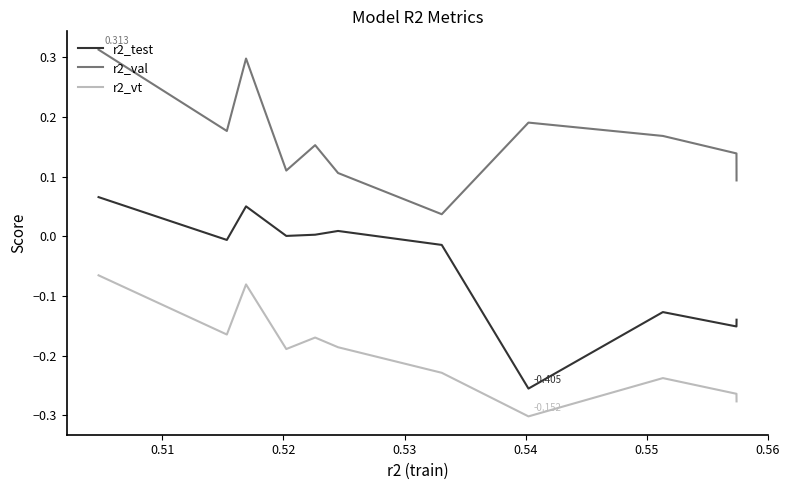

True or false: r2_test and r2_val cross at least once.

False